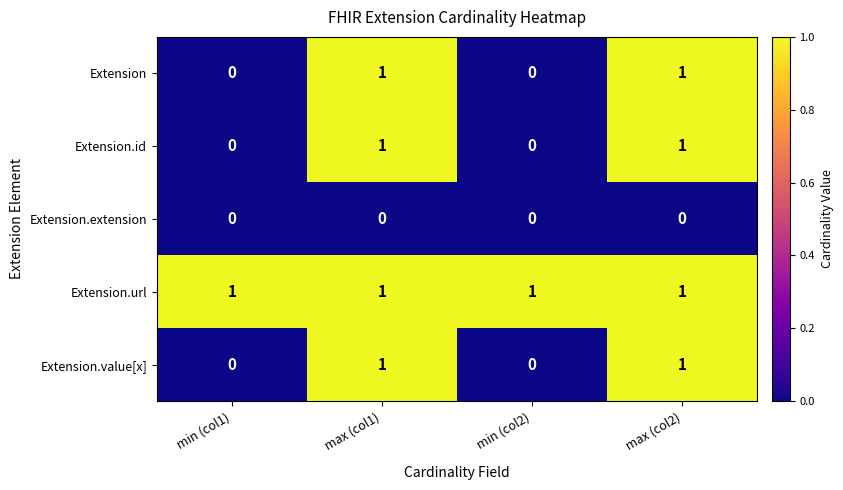

Reading left to right, list all the values displayed in this chart.

Extension: 0	1	0	1
Extension.id: 0	1	0	1
Extension.extension: 0	0	0	0
Extension.url: 1	1	1	1
Extension.value[x]: 0	1	0	1